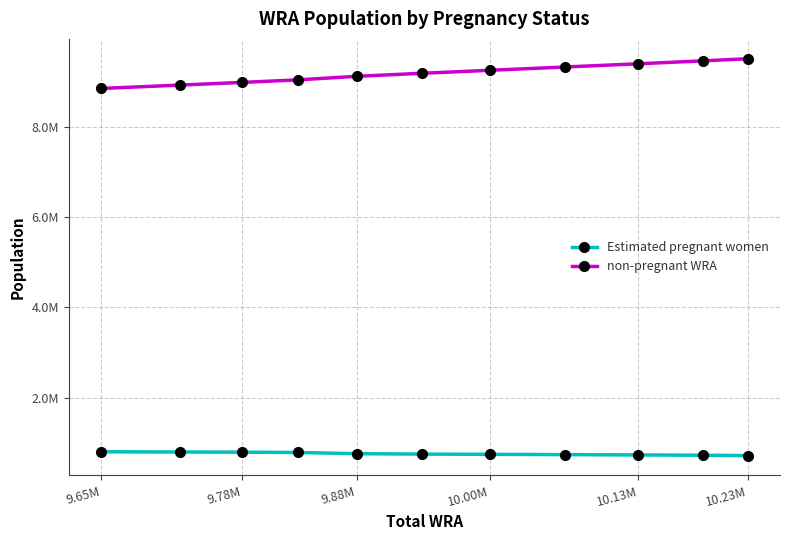

Does the chart have visible grid lines?

Yes